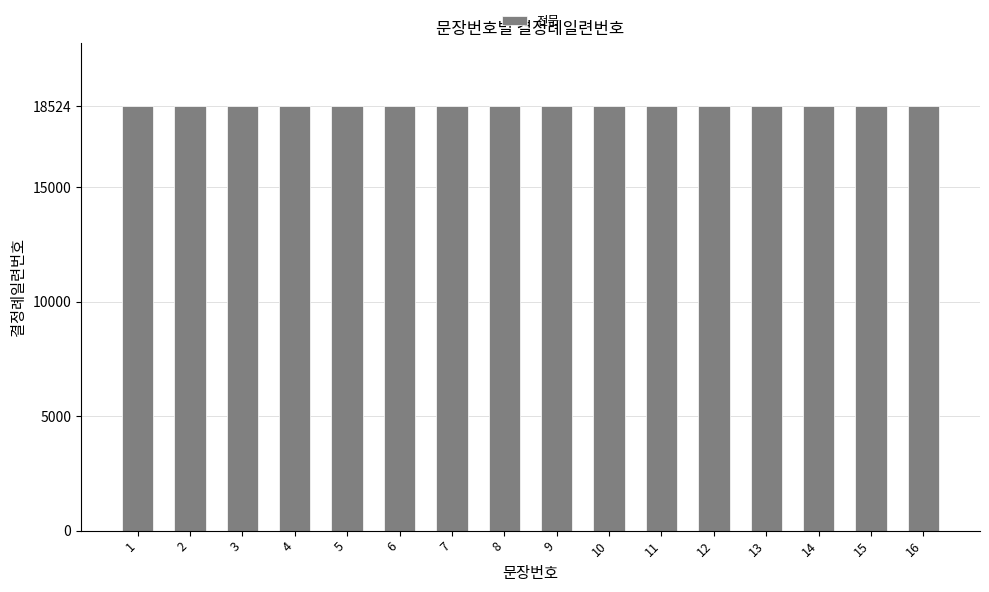

At which label is the value closest to 8?

8